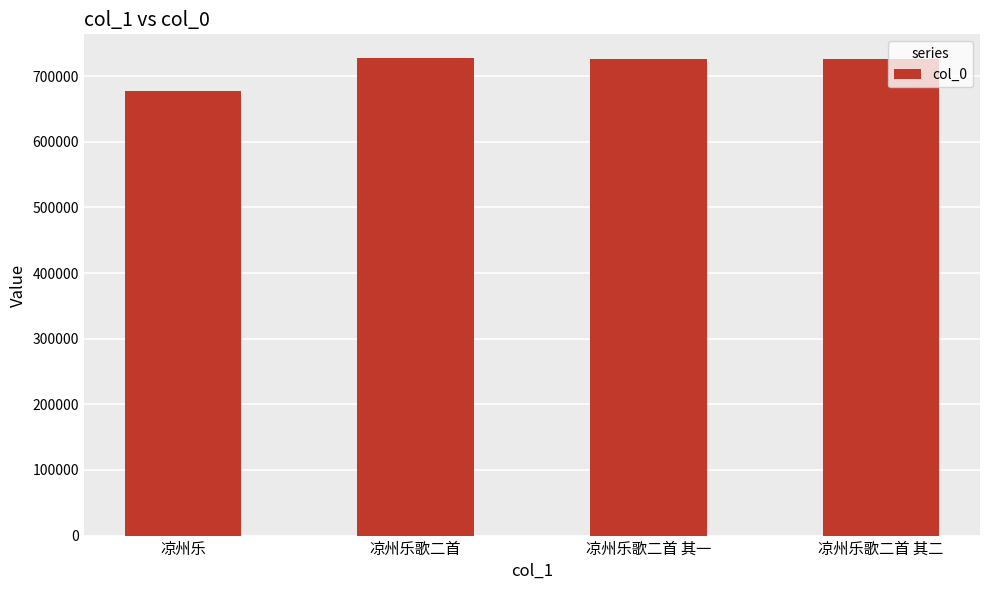

What is the label of the 2nd bar from the right?

凉州乐歌二首 其一